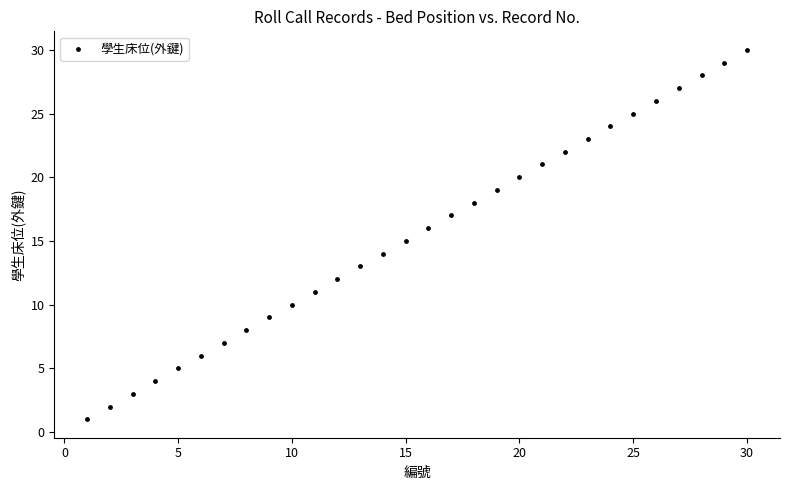

What is the range of X values (max minus min)?

29